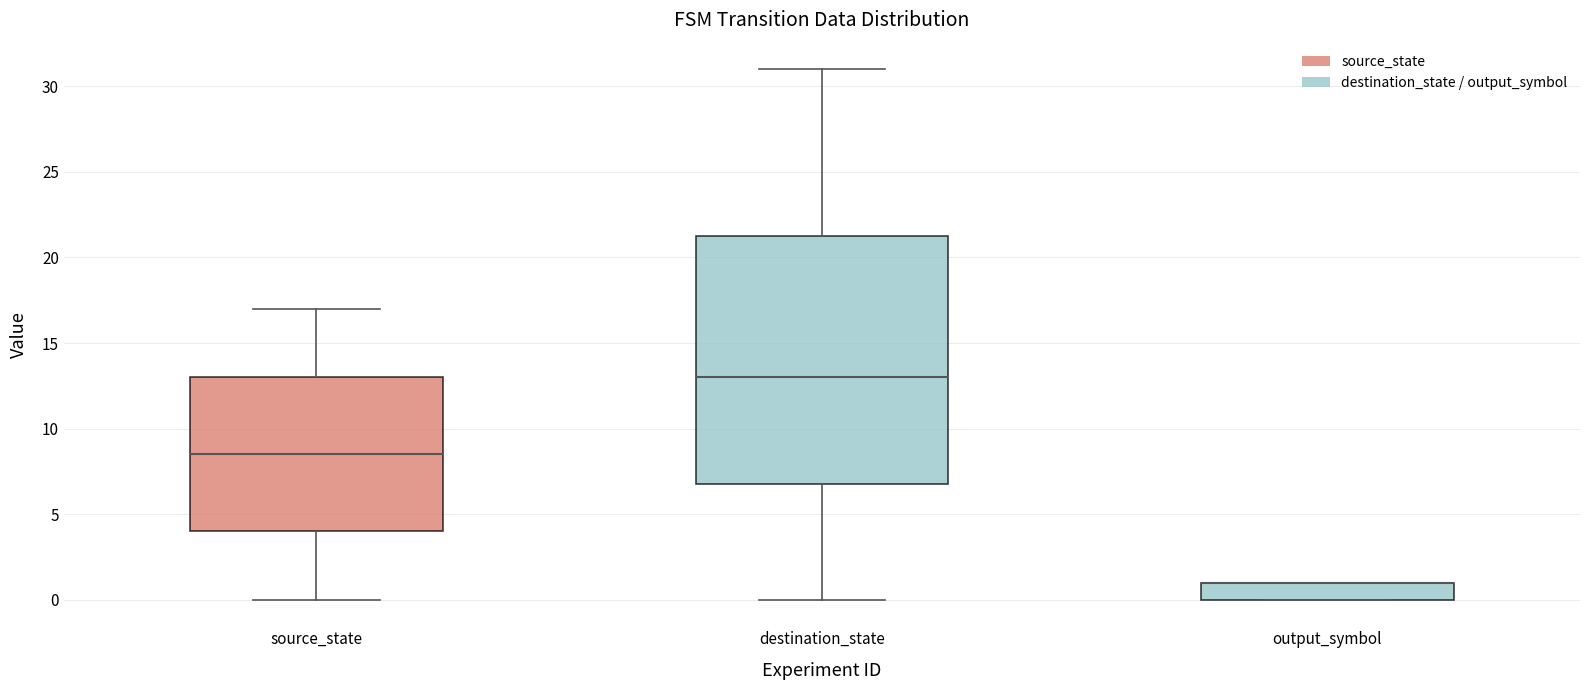

Reading left to right, transcribe this box plot: for each box, give where its median line is, the range the box spans, and where its two whiskers end, as read against the y-axis. The values are not printed on the chart, so give them approximately, as read against the axis.

source_state: median 8.5, box 4.0 to 13.0, whiskers 0.0 to 17.0
destination_state: median 13.0, box 7.0 to 21.5, whiskers 0.0 to 31.0
output_symbol: median 1.0 (drawn on the box's upper edge), box 0.0 to 1.0, whiskers 0.0 to 1.0